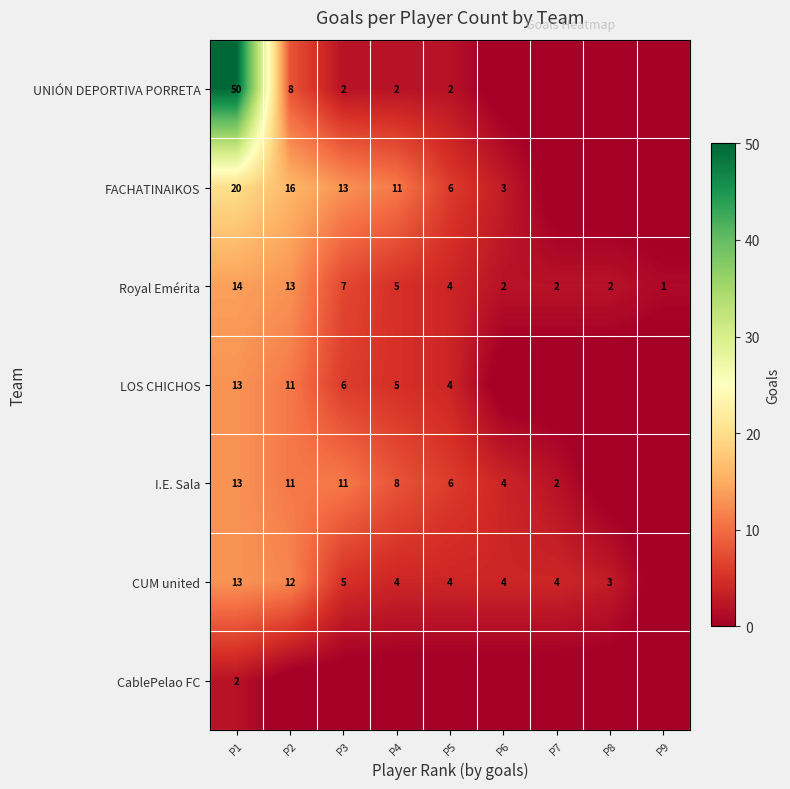

What is the greatest value displayed?

50